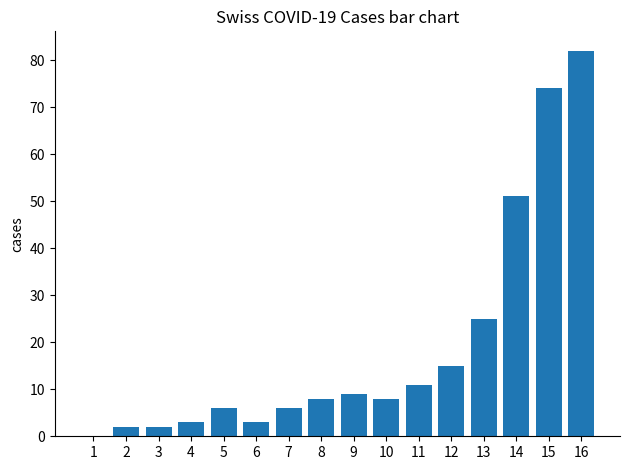

Reading left to right, list all the values displayed in this chart.

1=0	2=2	3=2	4=3	5=6	6=3	7=6	8=8	9=9	10=8	11=11	12=15	13=25	14=51	15=74	16=82